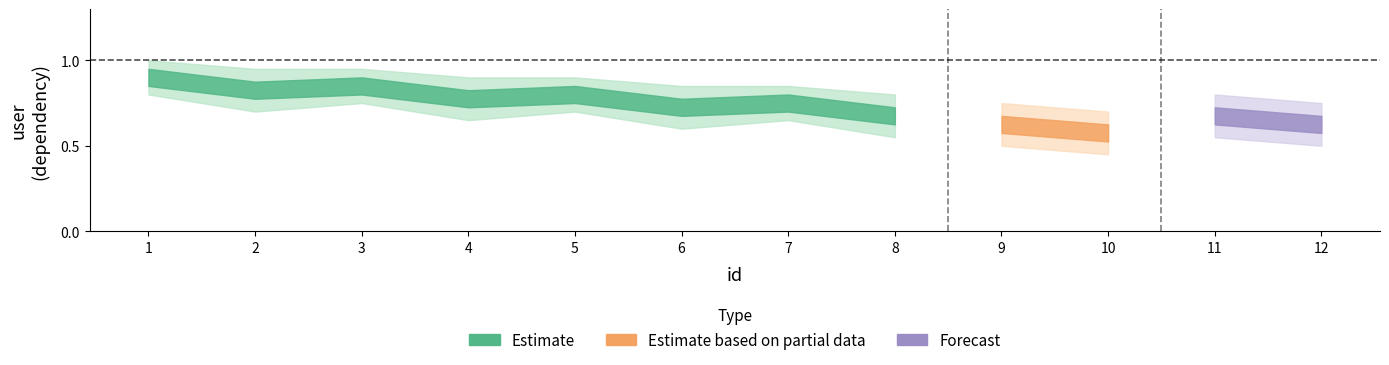

Which has a higher value, 6 or 12?

6